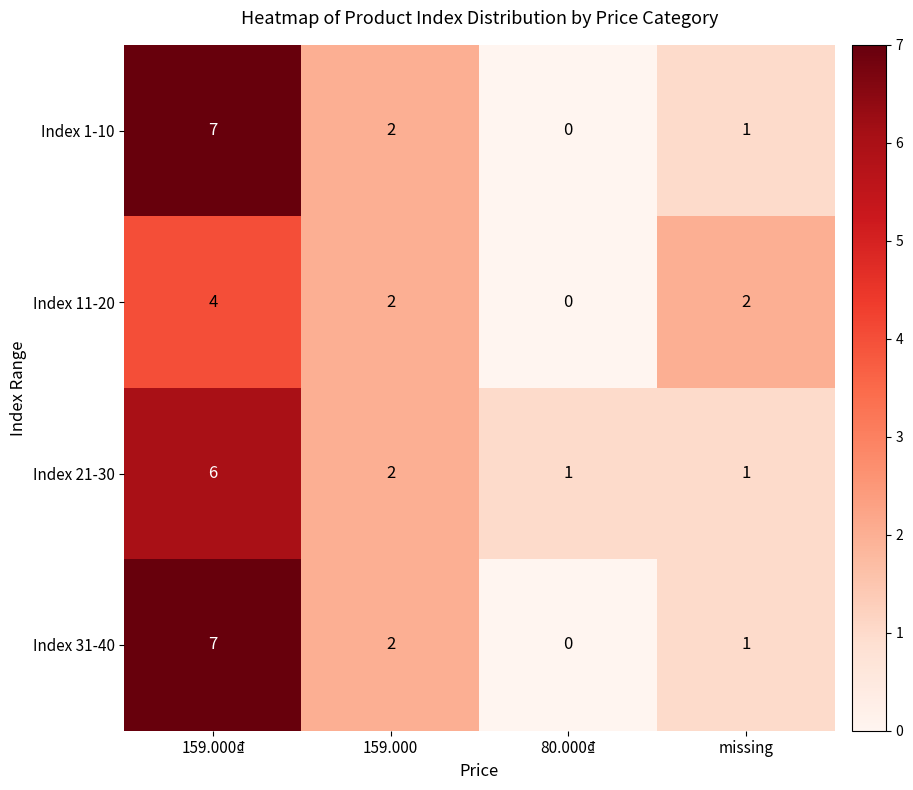

Rank the categories by Index 1-10 value from lowest to highest.

80.000₫, missing, 159.000, 159.000₫